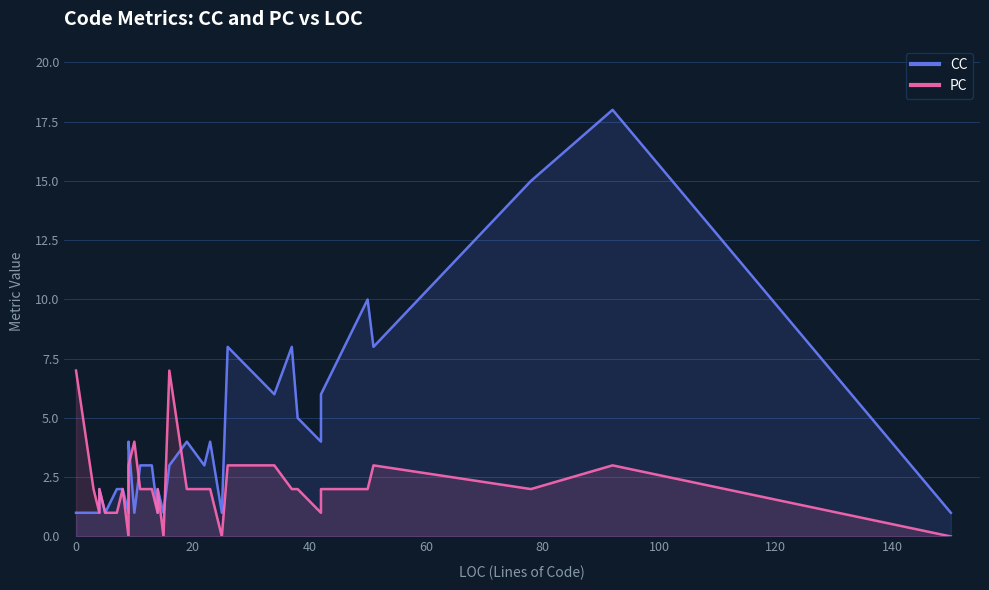

Reading left to right, list all the values displayed in this chart.

CC: 1	1	1	1	1	1	2	1	1	2	2	2	1	2	3	3	3	4	1	3	3	1	2	1	3	4	3	4	1	8	6	8	5	4	6	10	8	15	18	1
PC: 7	2	1	1	1	2	2	1	1	1	1	2	0	1	2	2	2	3	4	2	2	1	2	0	7	2	2	2	0	3	3	2	2	1	2	2	3	2	3	0